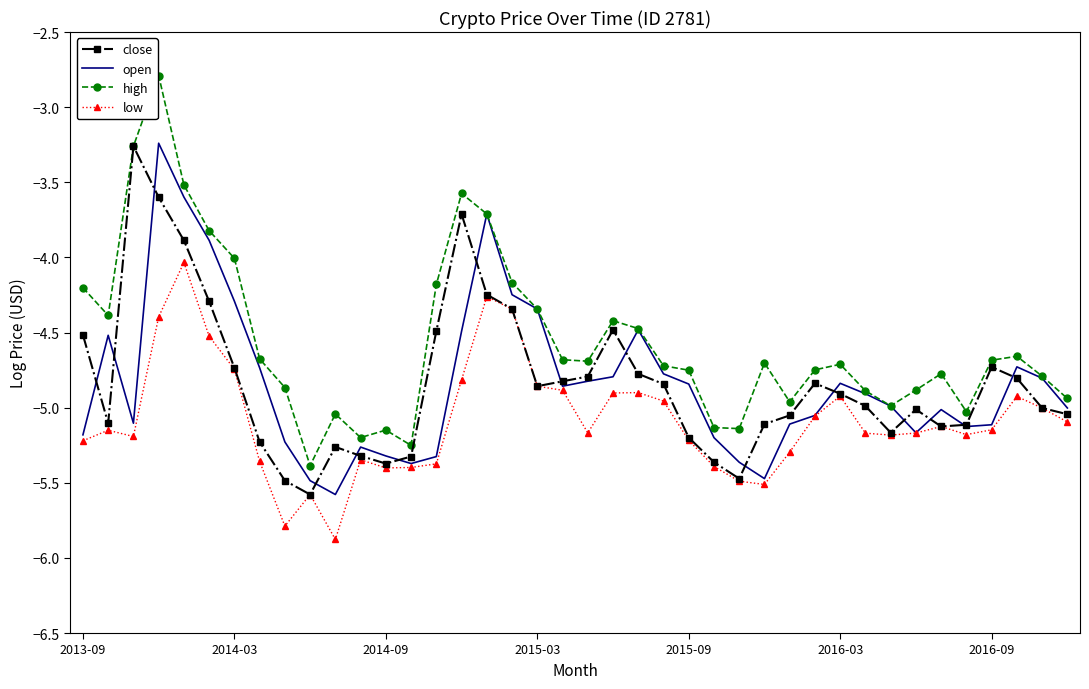

What is the maximum value for high?

-2.8